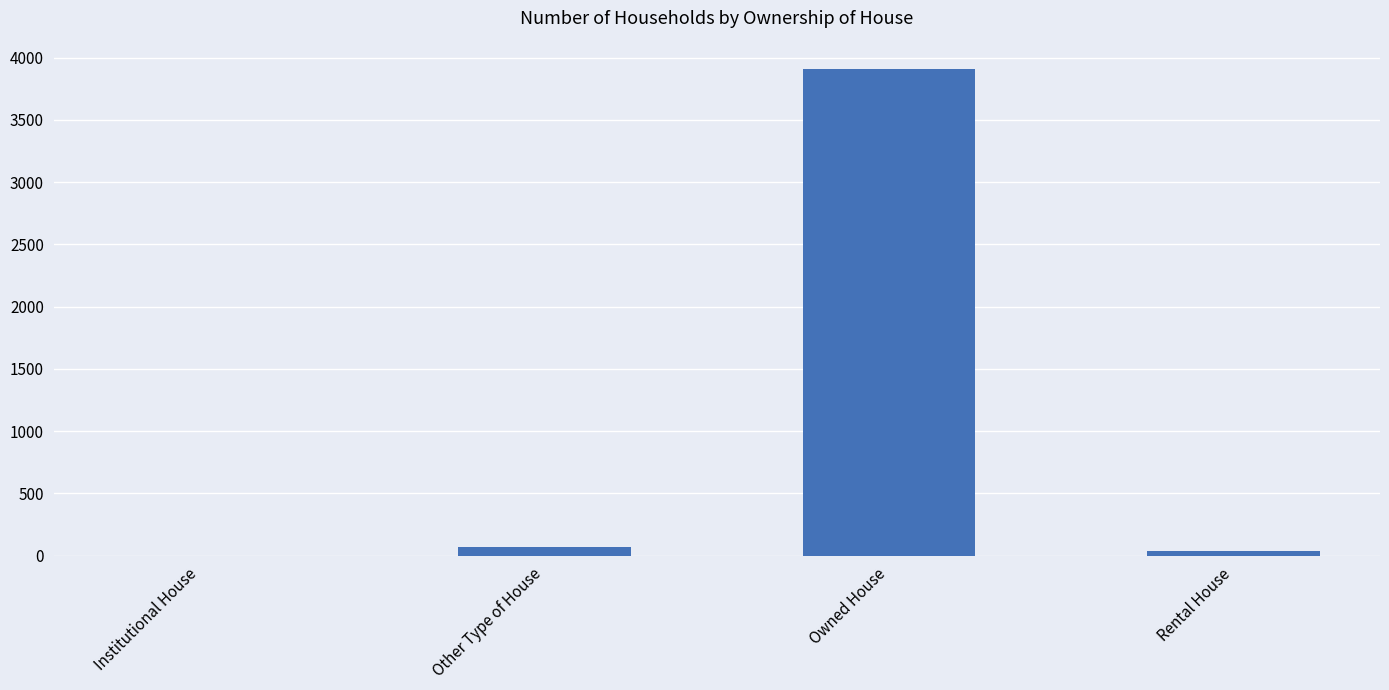

What is the difference between the values at Other Type of House and Owned House?

3837